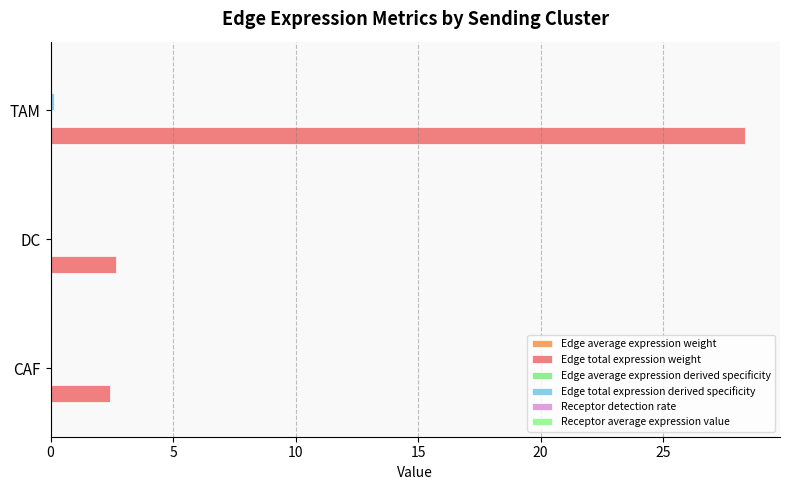

How many categories are shown in the chart?

3